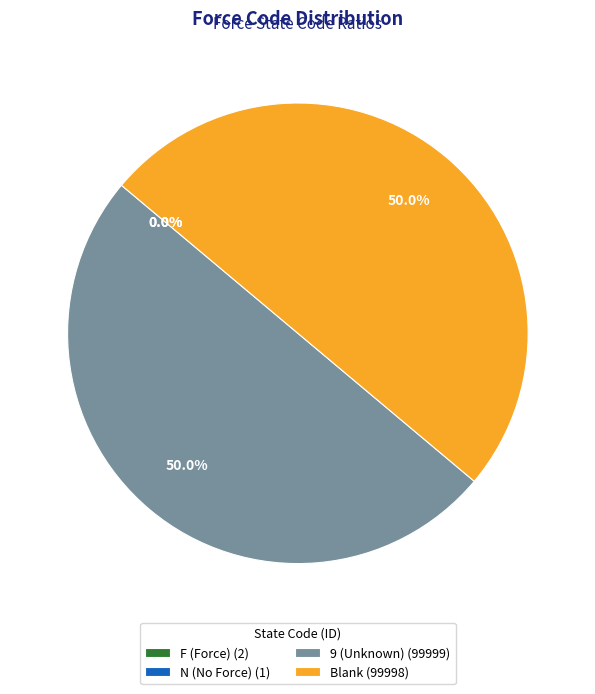

To the nearest percent, what is the average slice percentage?

25%